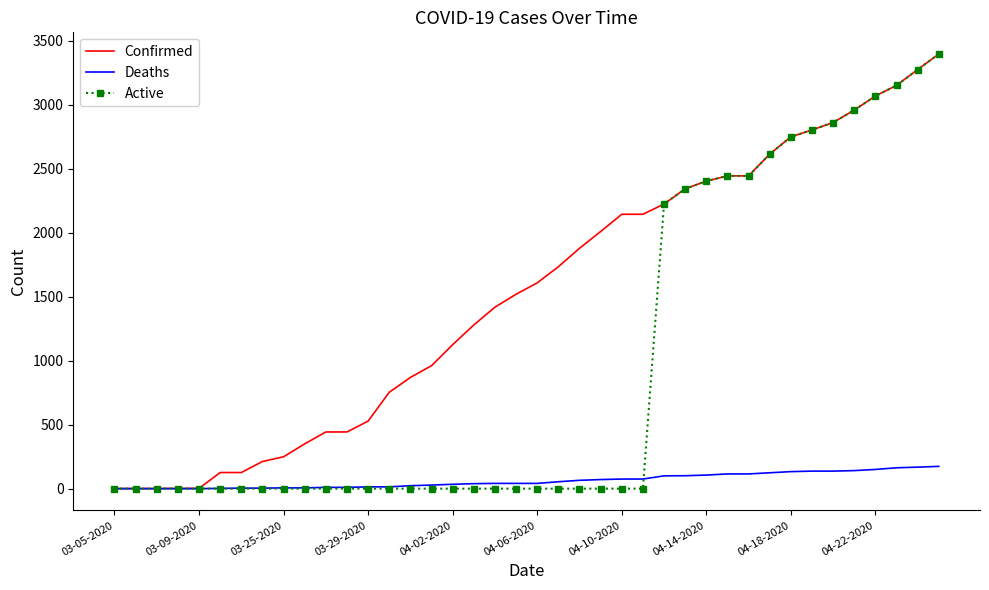

What is the maximum value shown in the chart?

3396